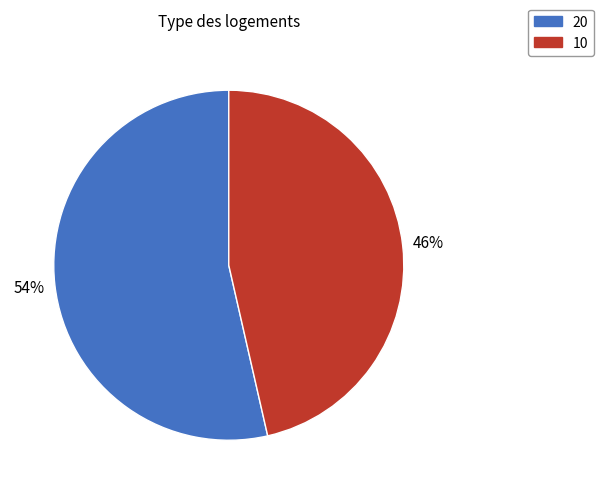

Between 20 and 10, which is larger?

20